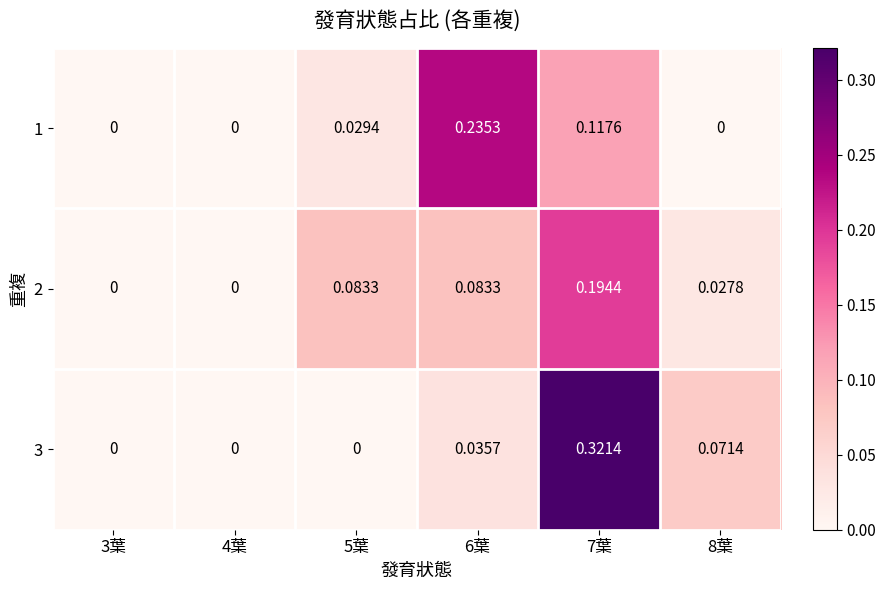

Is the value of 3 at 8葉 greater than the value of 2 at 5葉?

No